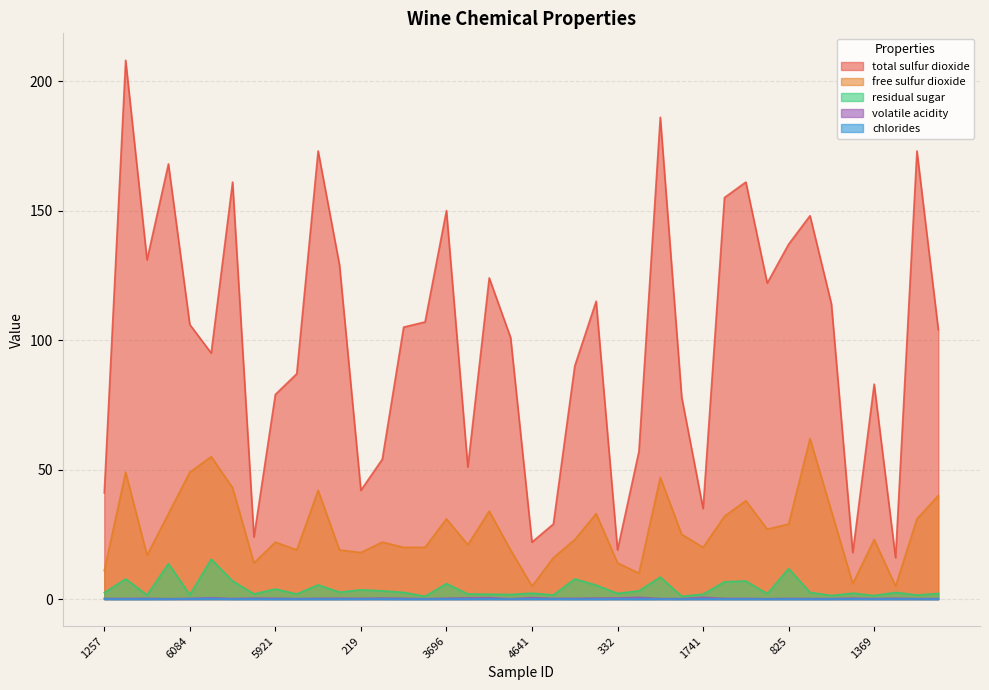

True or false: chlorides and total sulfur dioxide intersect in this chart.

False